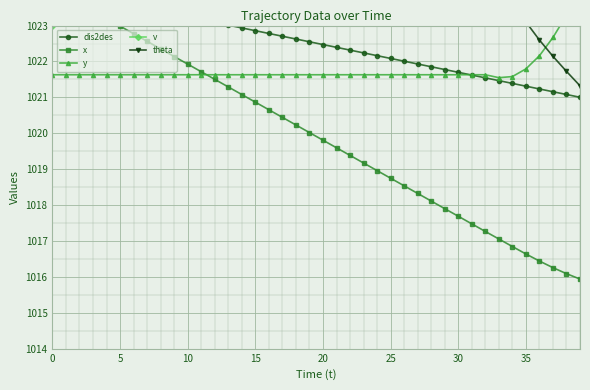

Does the chart display data point markers on the line(s)?

Yes